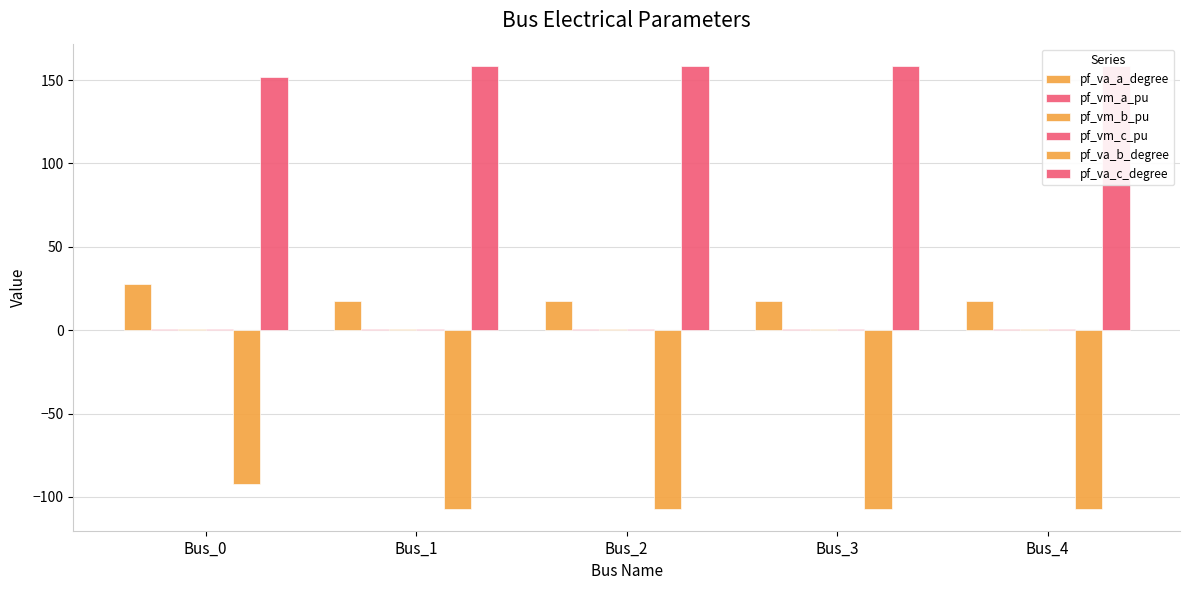

At which label is pf_va_a_degree closest to 22?

Bus_3